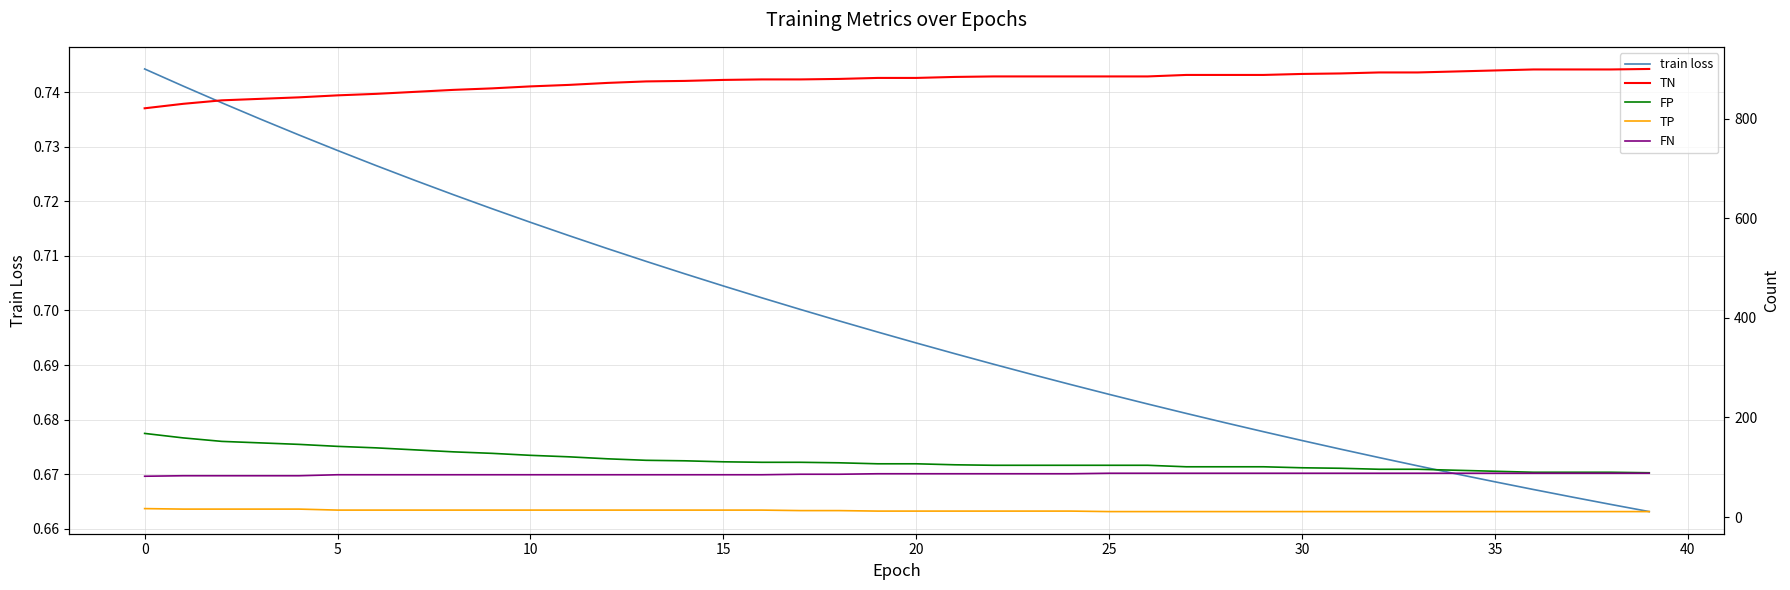

What is the total value across all series at 5?

1088.7